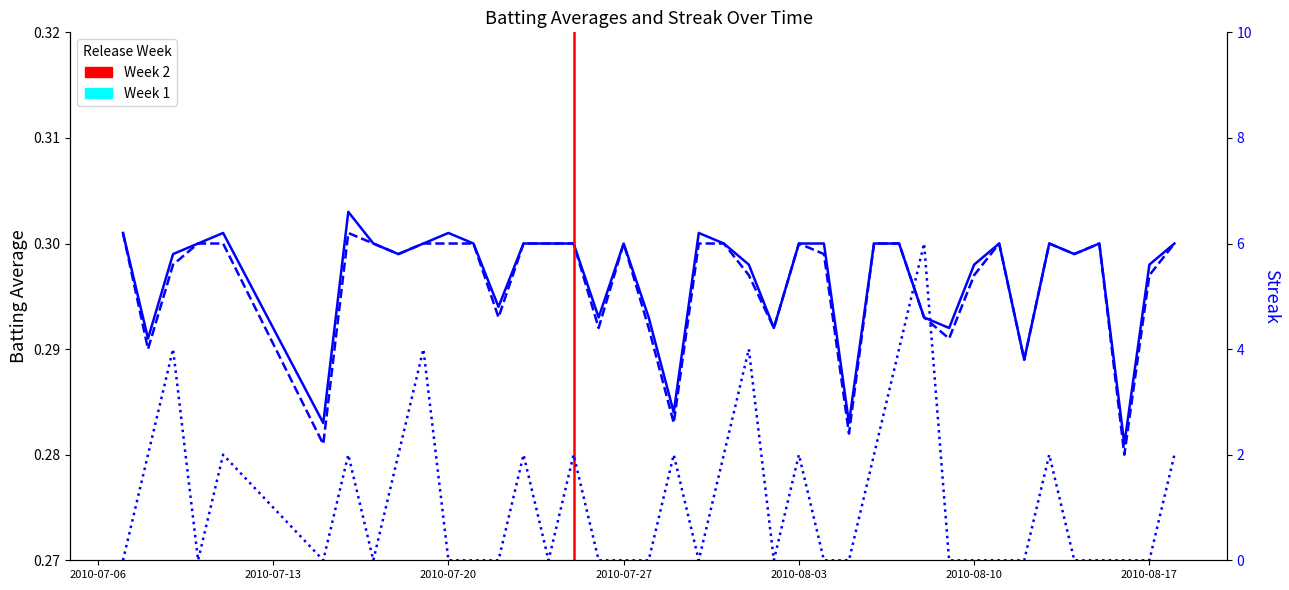

Which series has the widest spread of values?

Streak